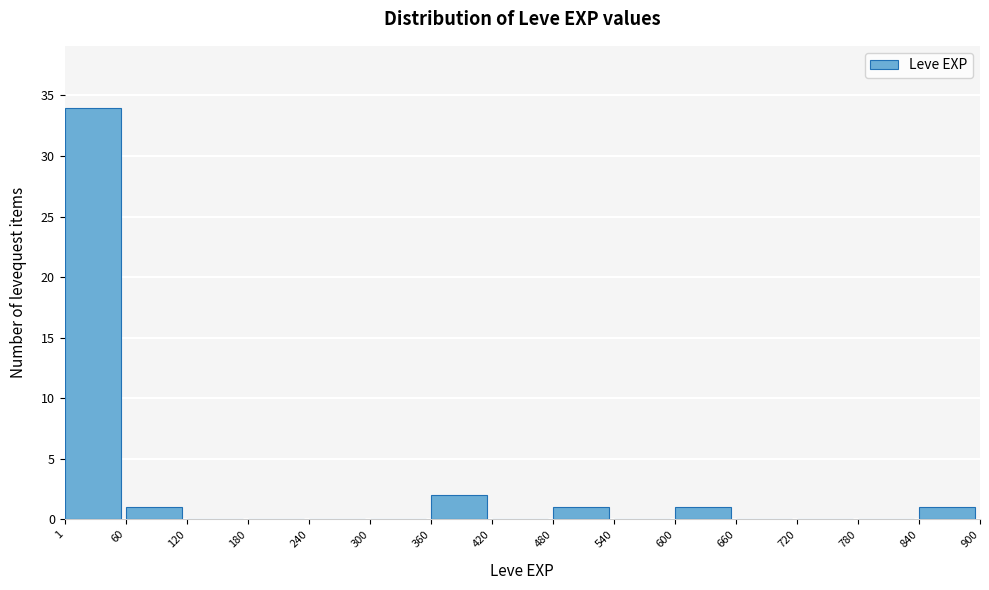

Over which range of the x-axis is the bar tallest?

1 to 60